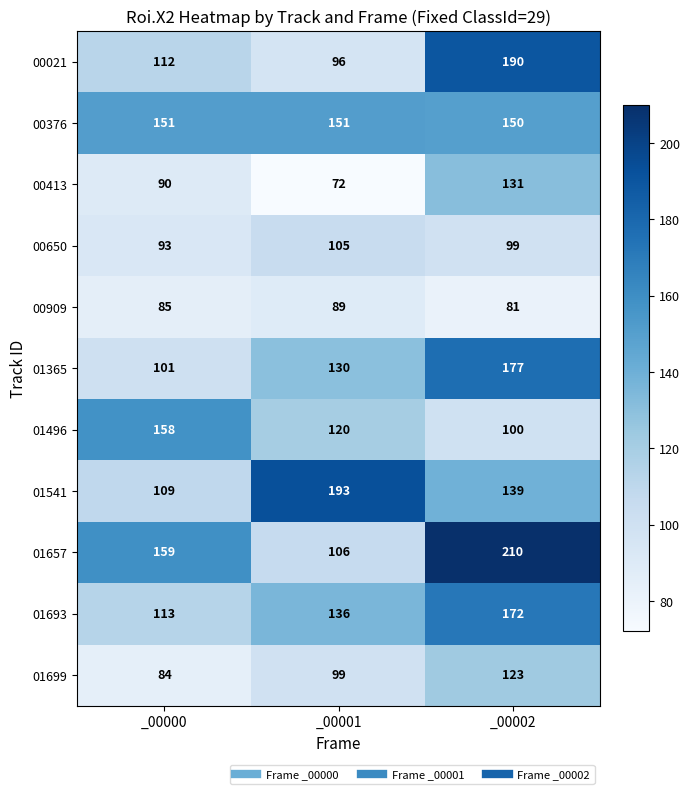

Which series changed the most between _00001 and _00002?

01657